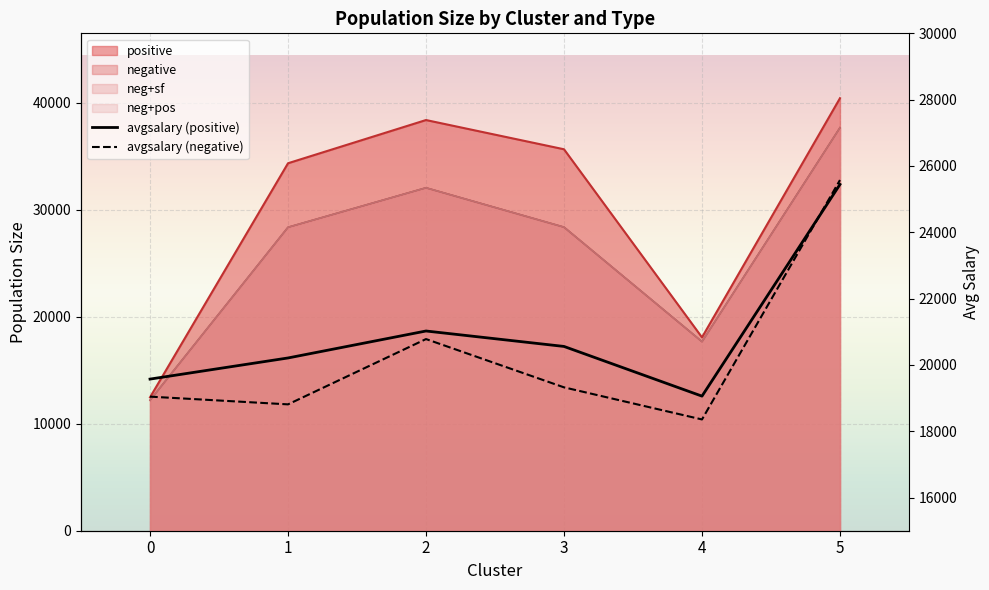

What is the highest value of the avgsalary (negative) series?

25575.7